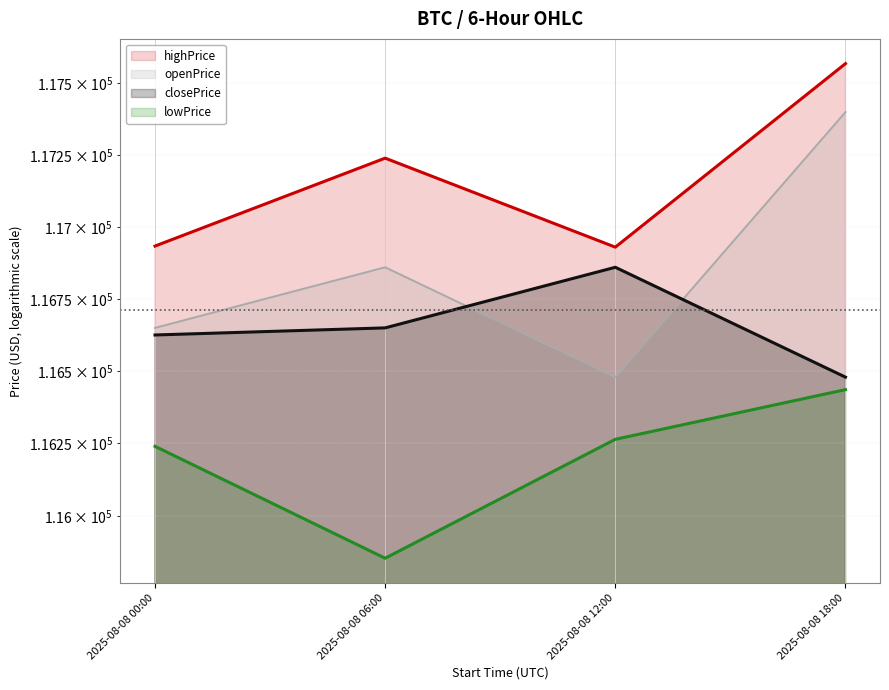

Does the chart display data point markers on the line(s)?

No